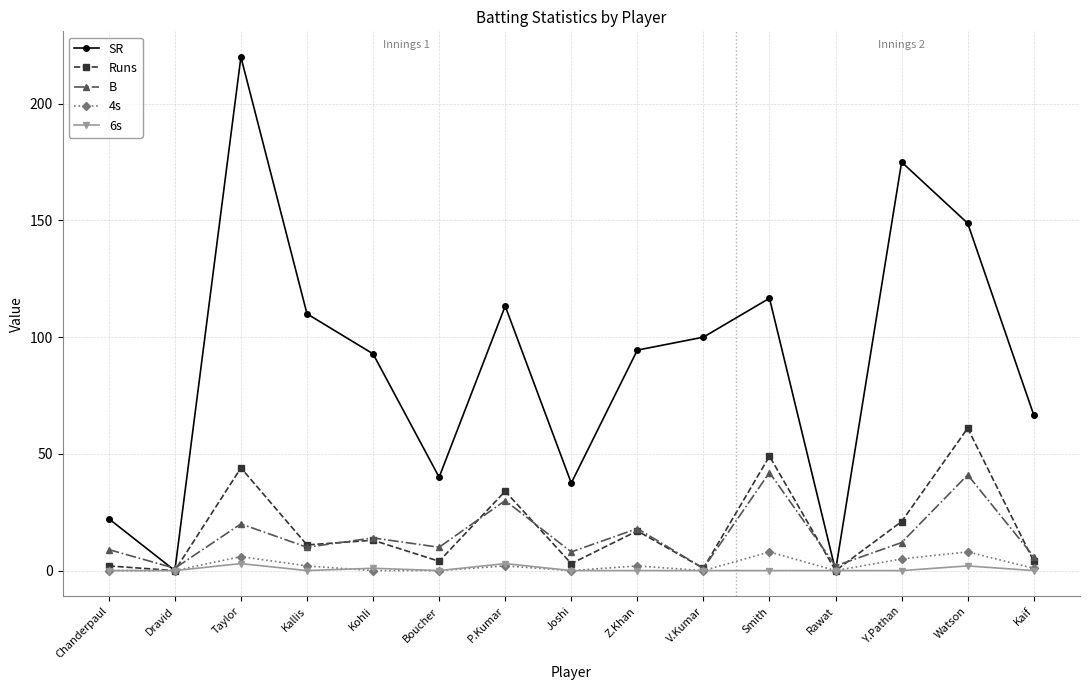

What is the difference between the SR values at Taylor and Kallis?

110.0